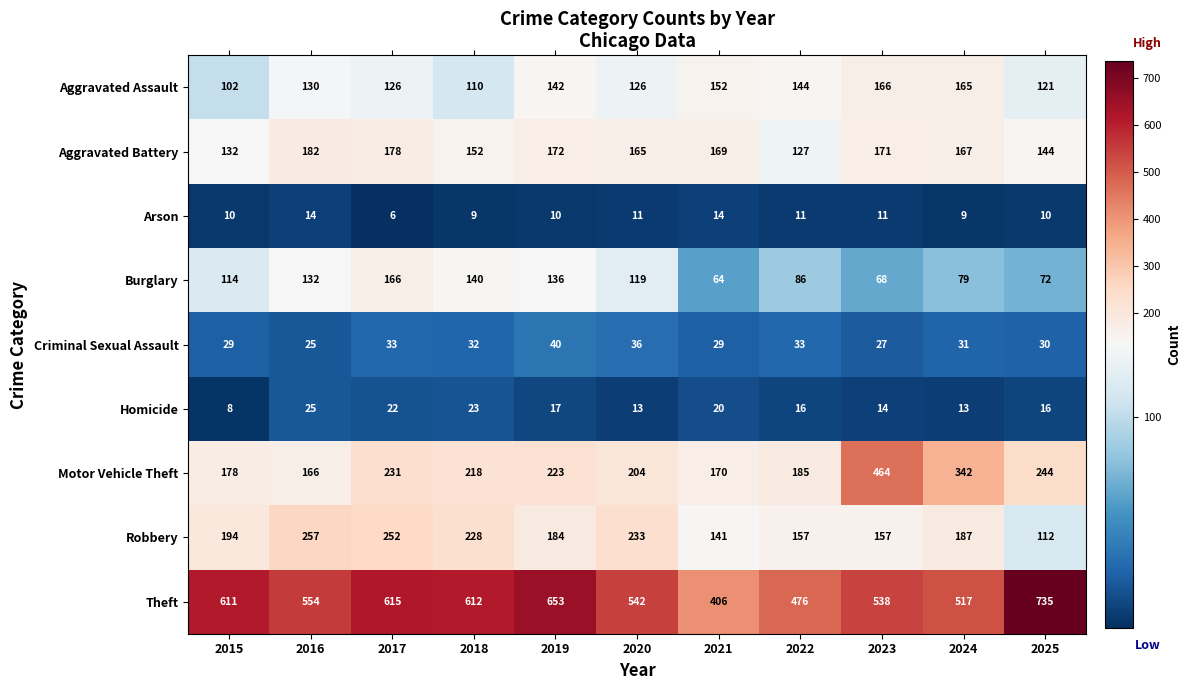

What is the smallest value displayed?

6